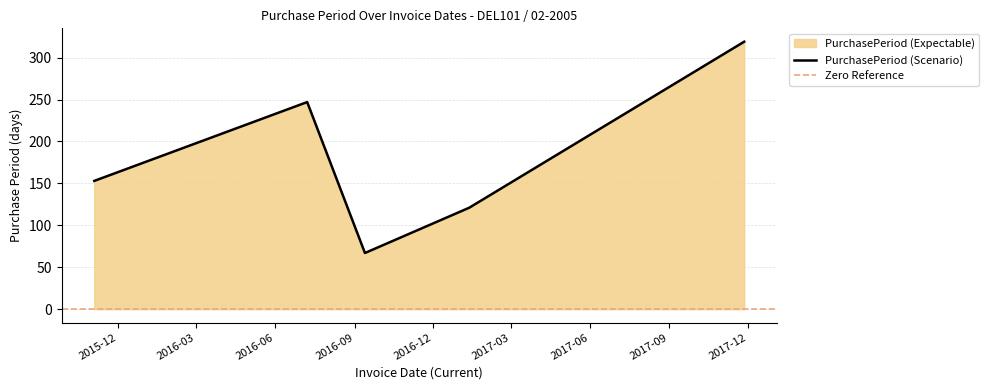

What position from the right is 2017-11-27?

1